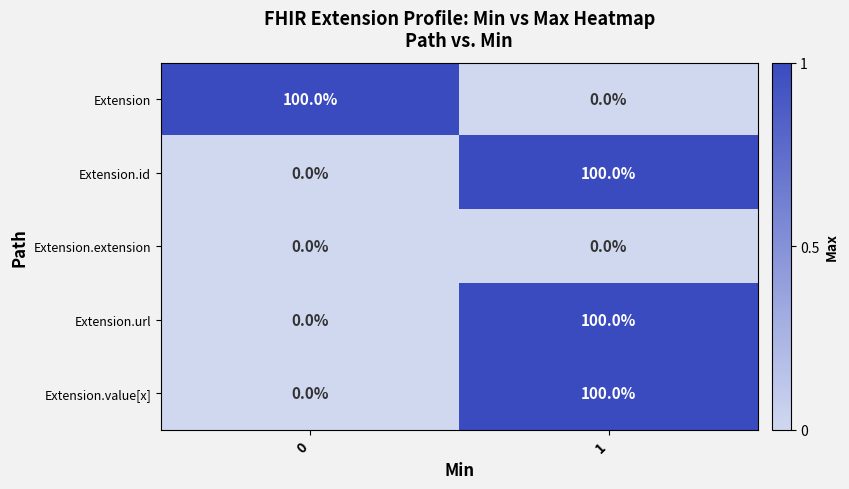

At which category is the sum across all series the highest?

1